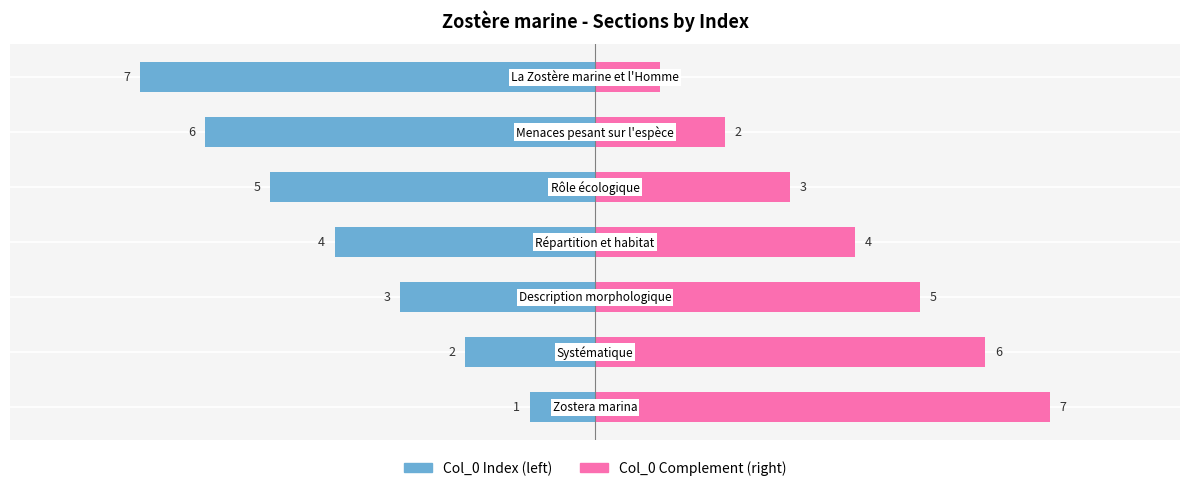

Reading left to right, transcribe all the data shown in this chart.

col_0 (left): 0=-1	1=-2	2=-3	3=-4	4=-5	5=-6	6=-7
col_0 (right): 0=7	1=6	2=5	3=4	4=3	5=2	6=1